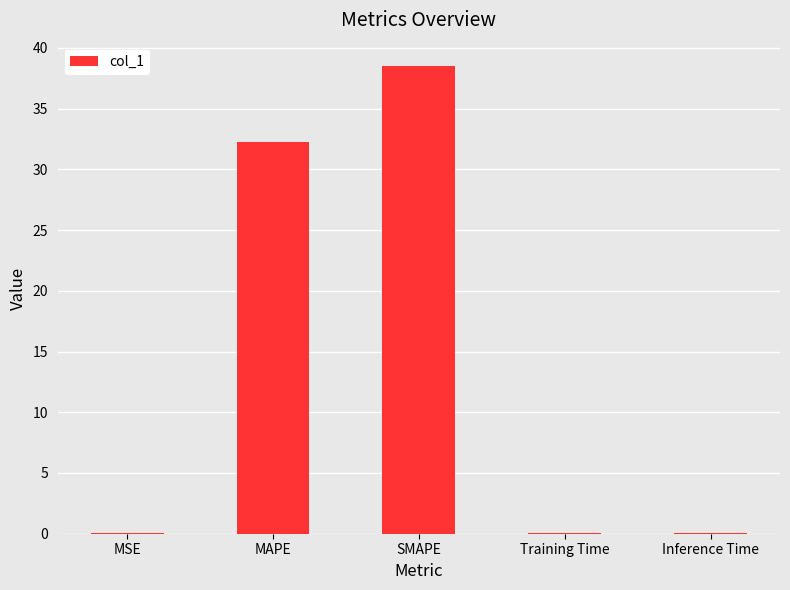

At which category does the chart reach its peak across all series?

SMAPE